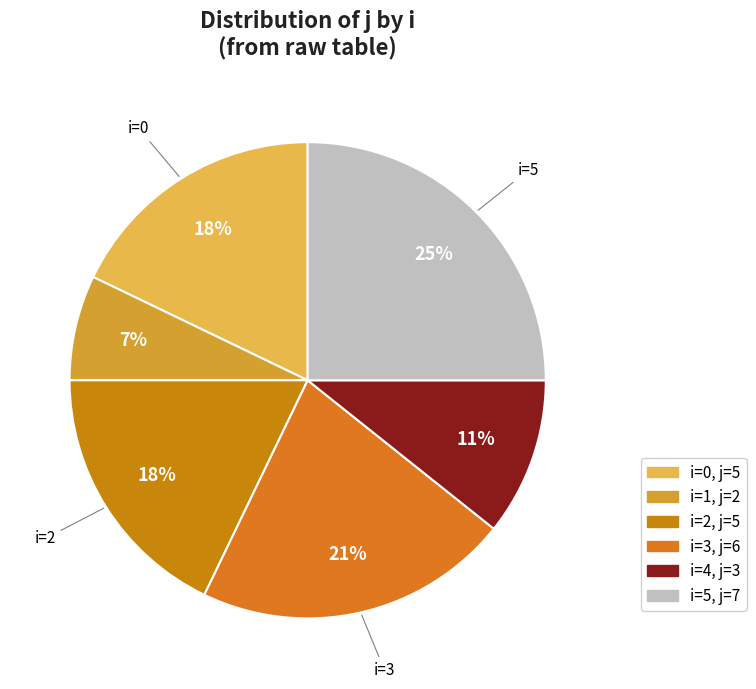

How many slices are in this pie chart?

6